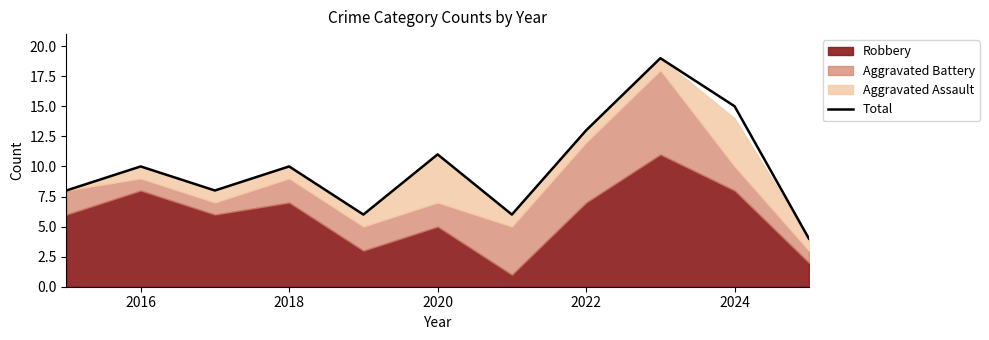

What is the maximum value for Total?

19